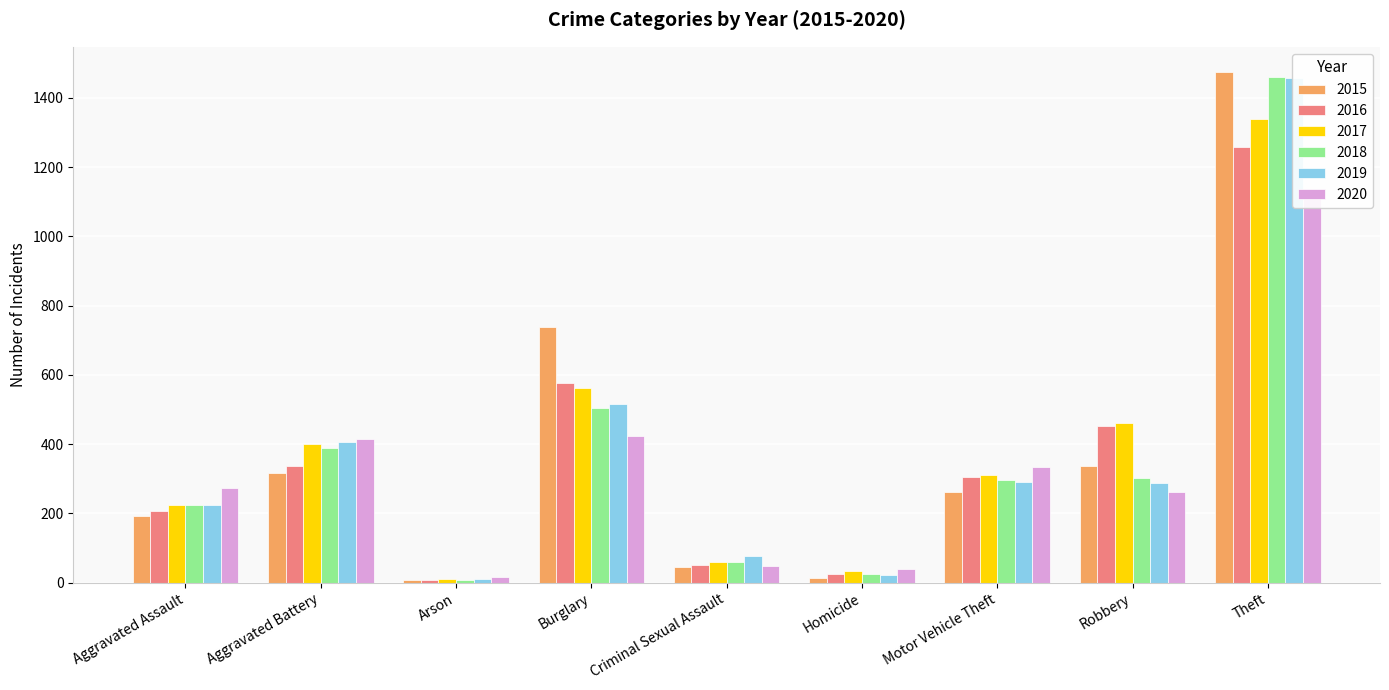

The value of 2019 at Homicide is 22. True or false?

True